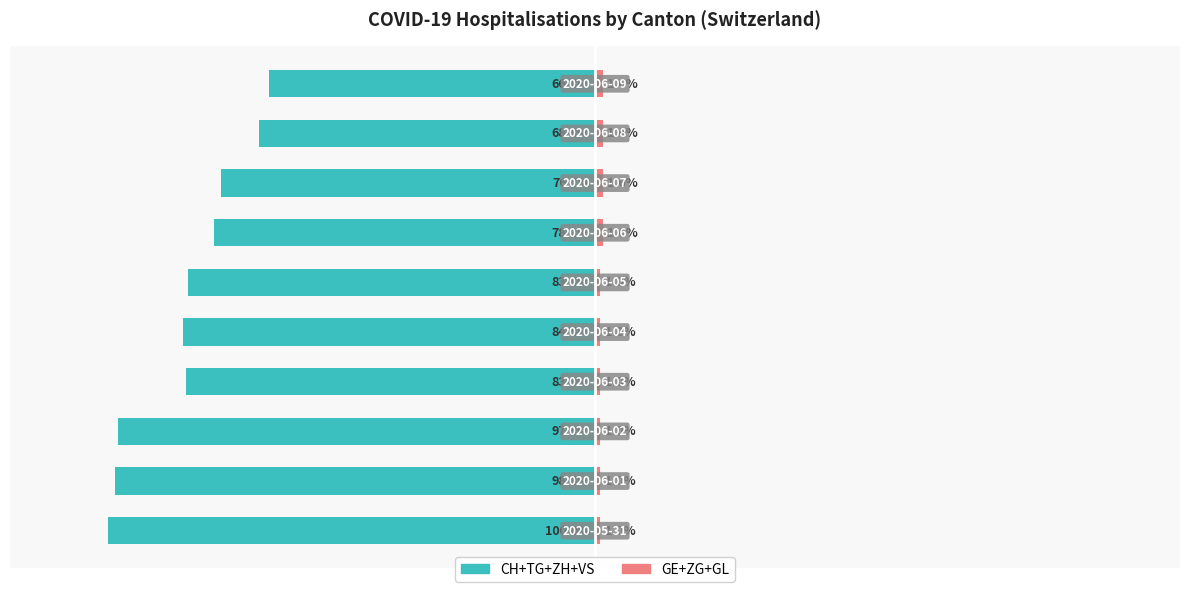

Reading left to right, what are all the values shown in this chart?

CH+TG+ZH+VS (left cantons): -100.0	-98.4	-97.9	-83.9	-84.5	-83.4	-78.2	-76.7	-68.9	-66.8
GE+ZG+GL (right cantons): 1.0	1.0	1.0	1.0	1.0	1.0	1.6	1.6	1.6	1.6